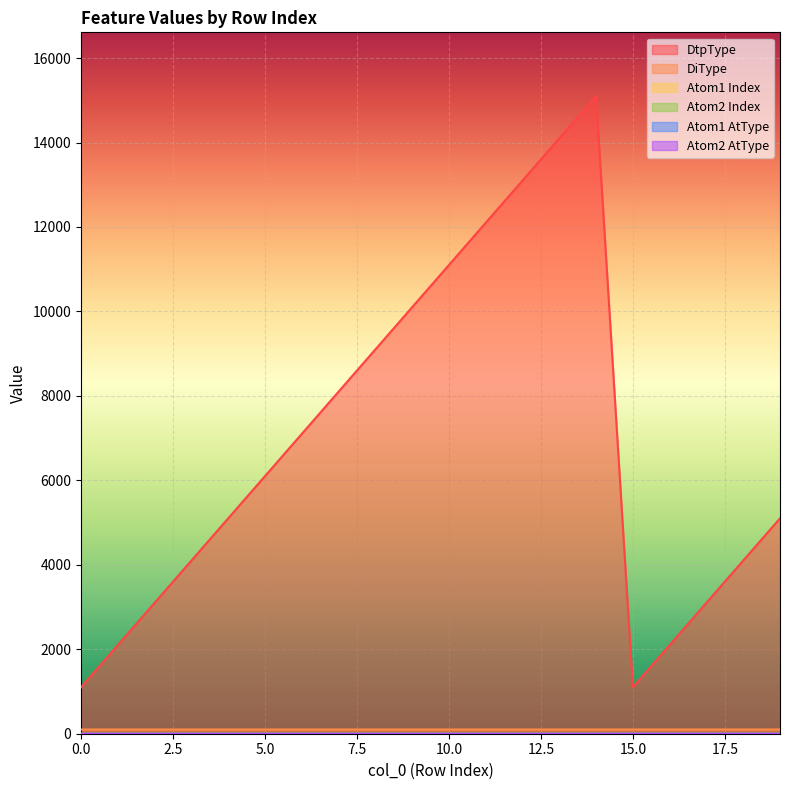

What is the value of the DtpType point at the 5th from the left?

5100